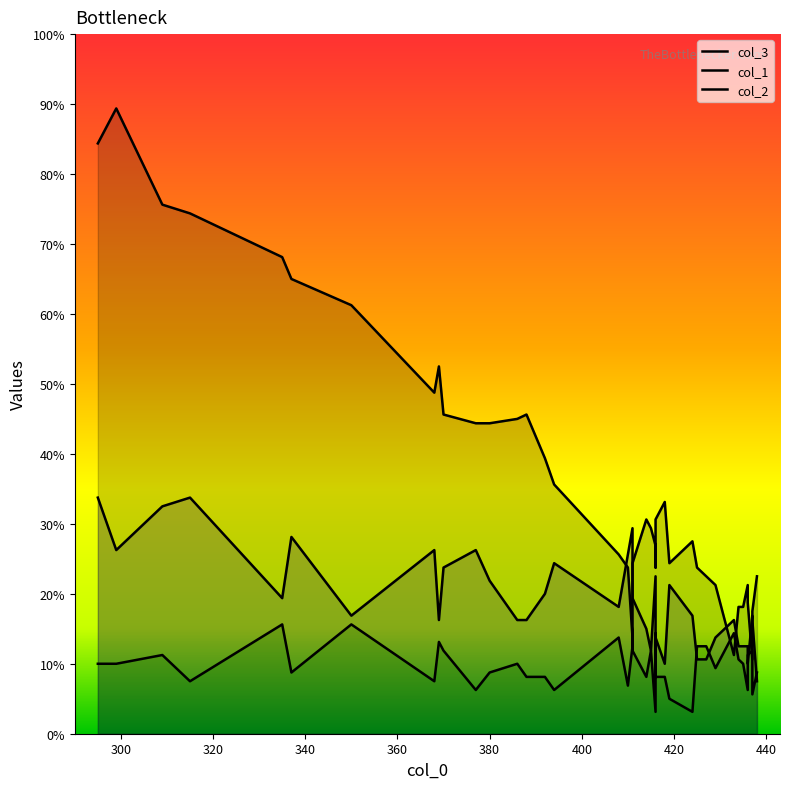

List the series in order of their overall mean, highest first.

col_3, col_1, col_2